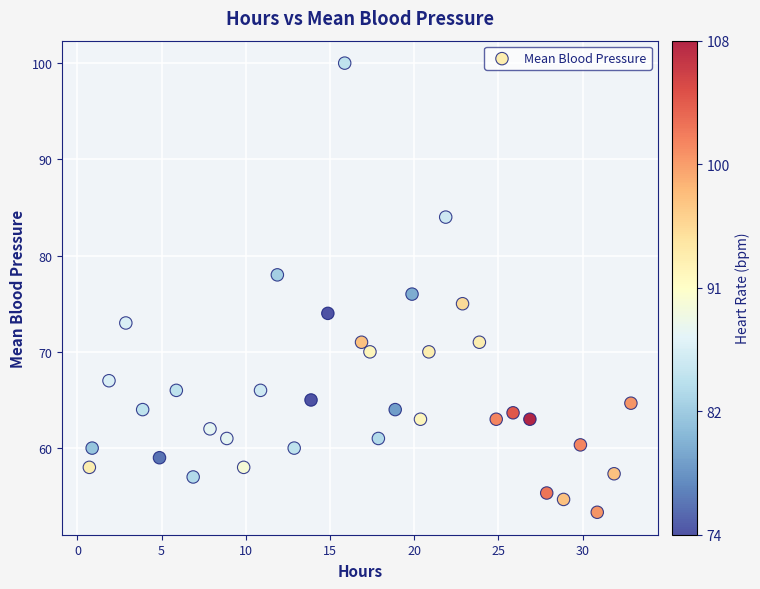

What is the range of Y values (max minus min)?

46.7